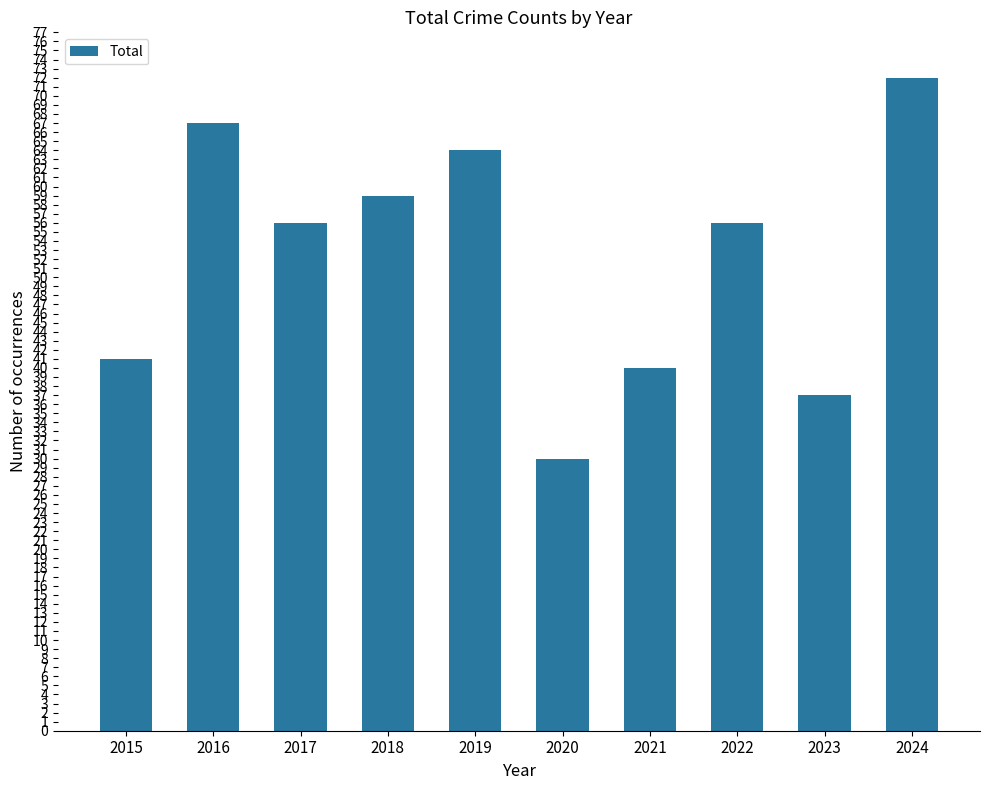

Count the number of categories in the chart.

10